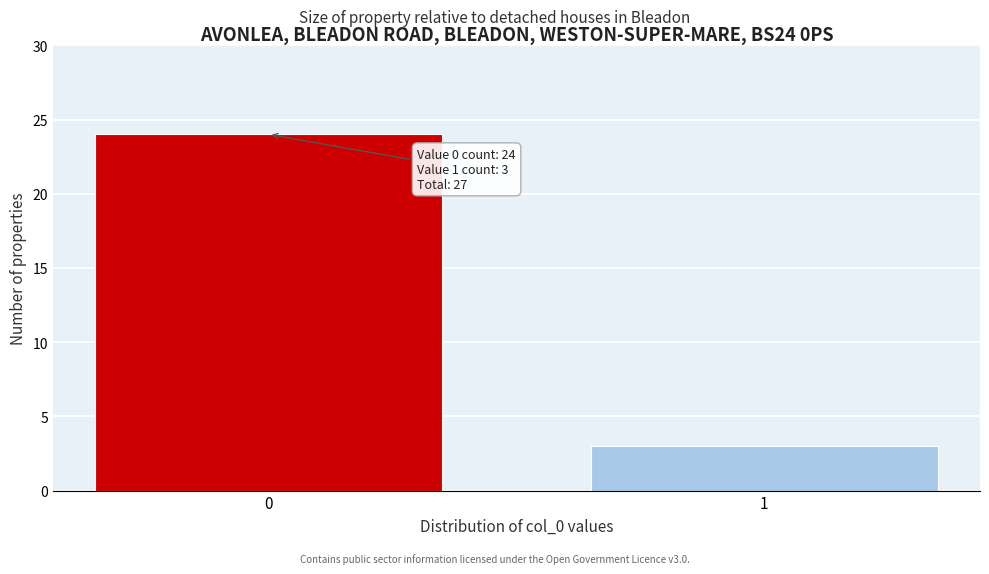

Reading left to right, transcribe all the data shown in this chart.

0=24	1=3